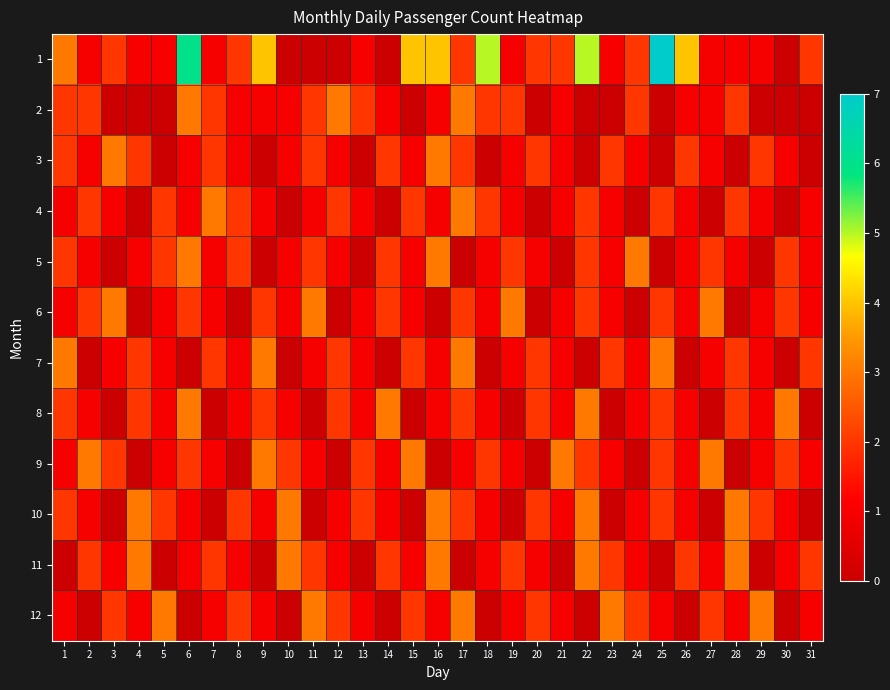

Which series changed the most between 18 and 19?

1